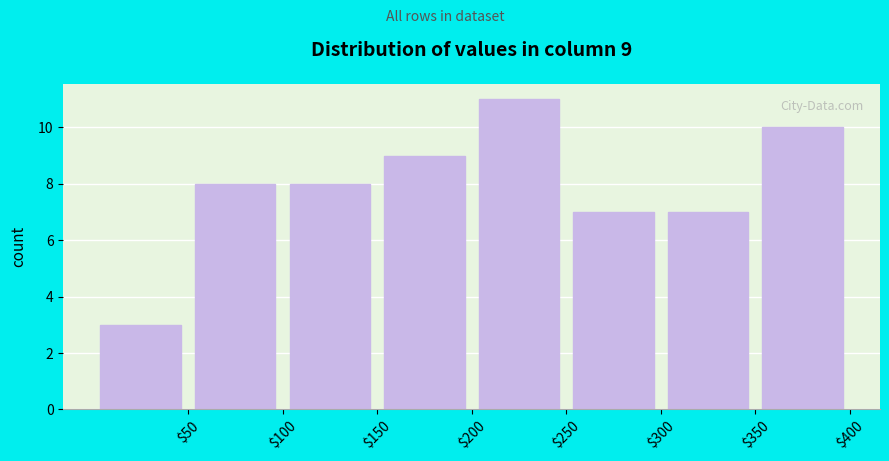

Which range on the x-axis has the tallest bar?

200 to 250